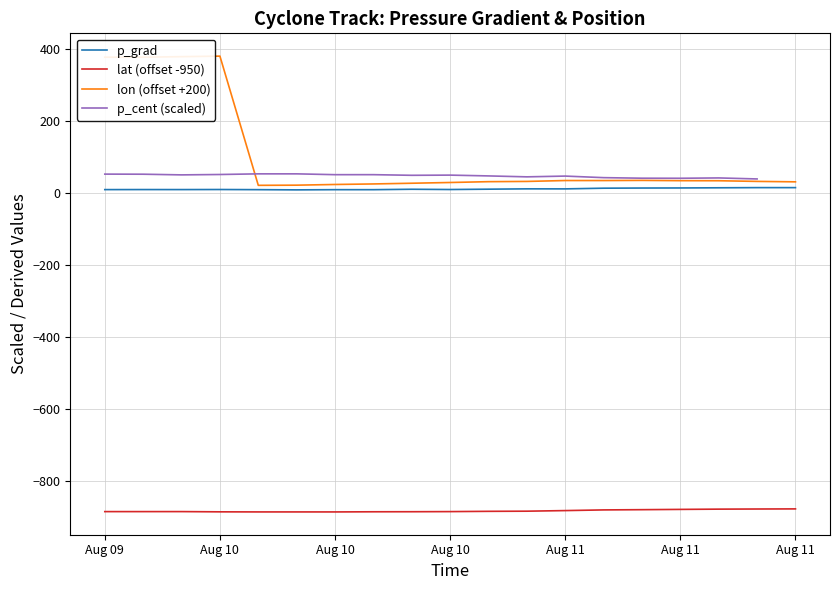

How many categories are shown in the chart?

19